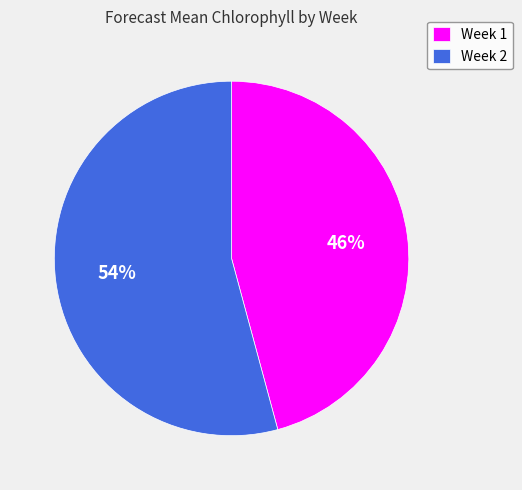

Which category has the smallest portion of the pie?

Week 1